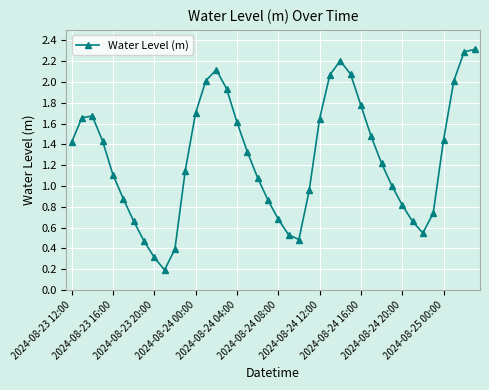

How many series are shown in this chart?

1